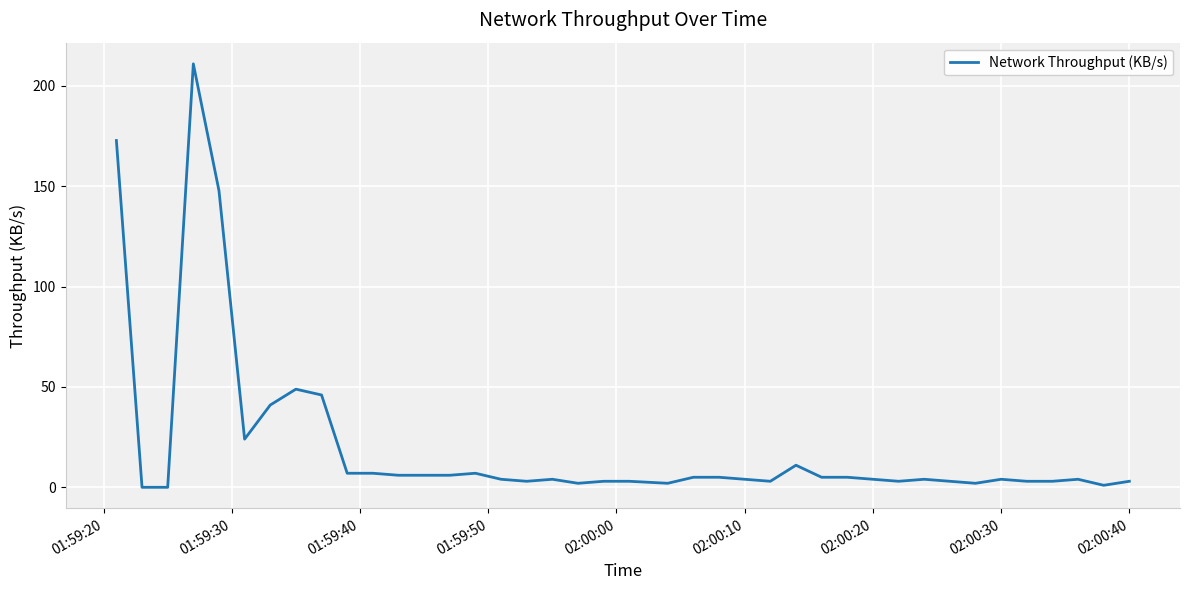

What is the greatest value displayed?

211.0